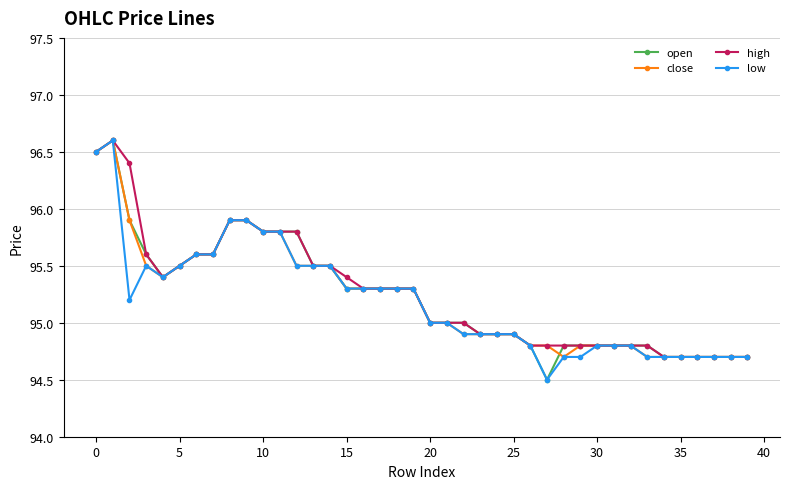

What is the value of the low point at the 14th from the left?

95.5